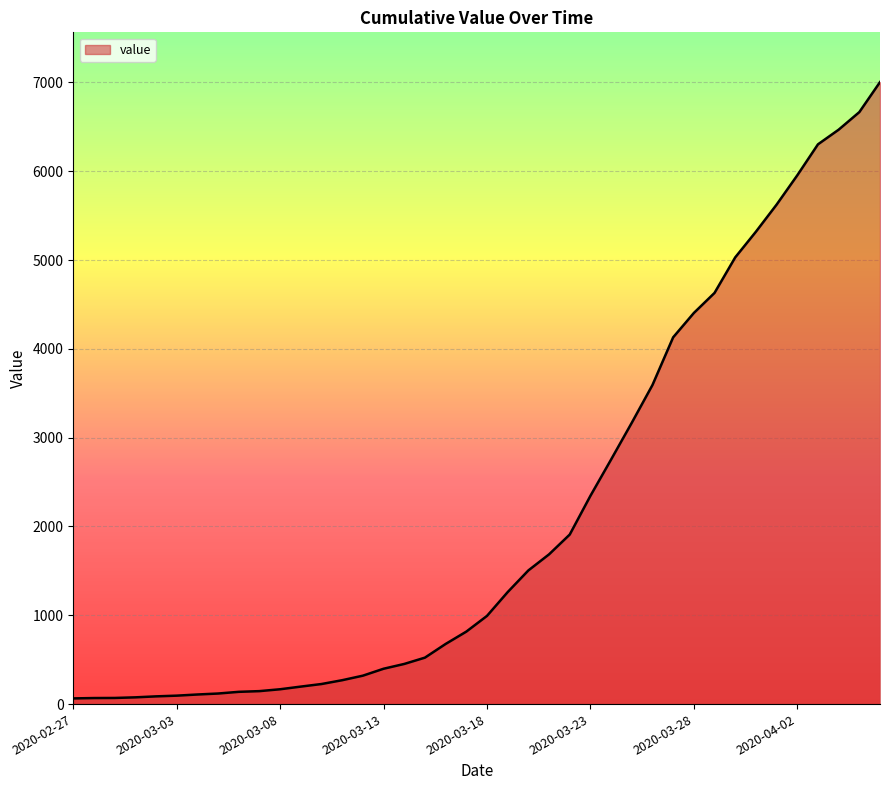

What is the difference between the maximum and minimum values?

6940